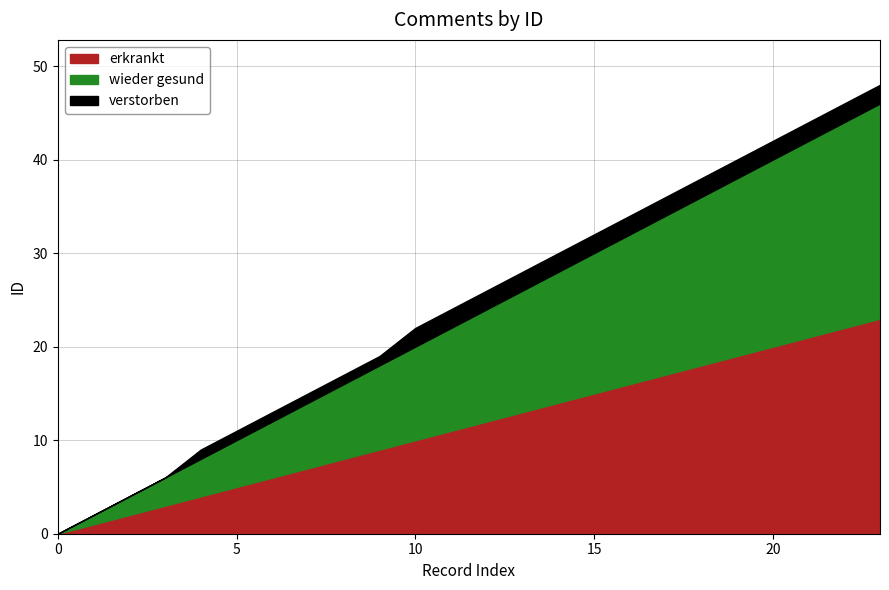

At which category is the sum across all series the highest?

23